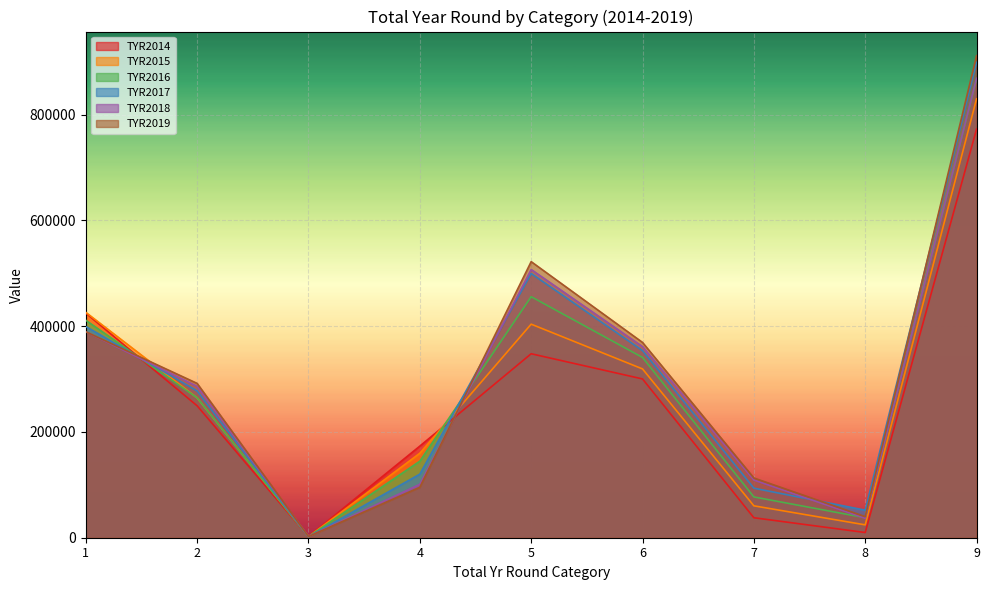

In TYR2014, how many points are higher than both neighbors (excluding endpoints)?

1